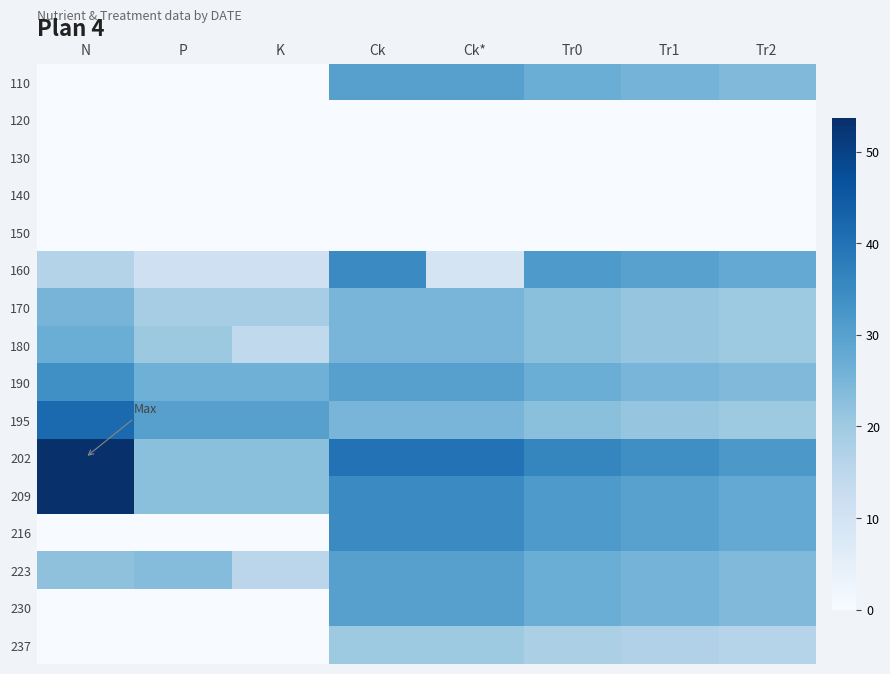

At which category is the sum across all series the highest?

Ck